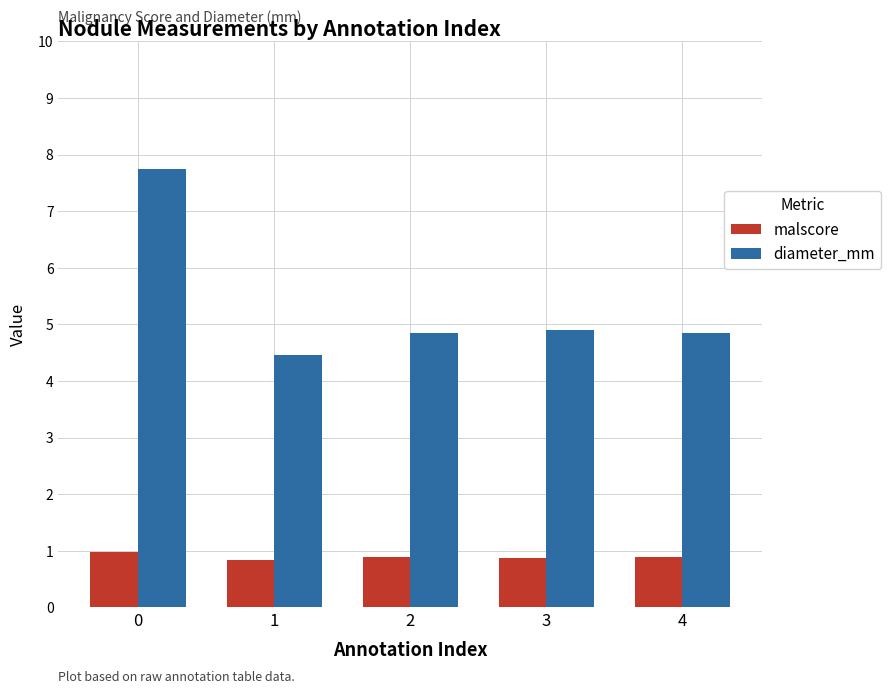

What is the average value of the malscore series?

0.9